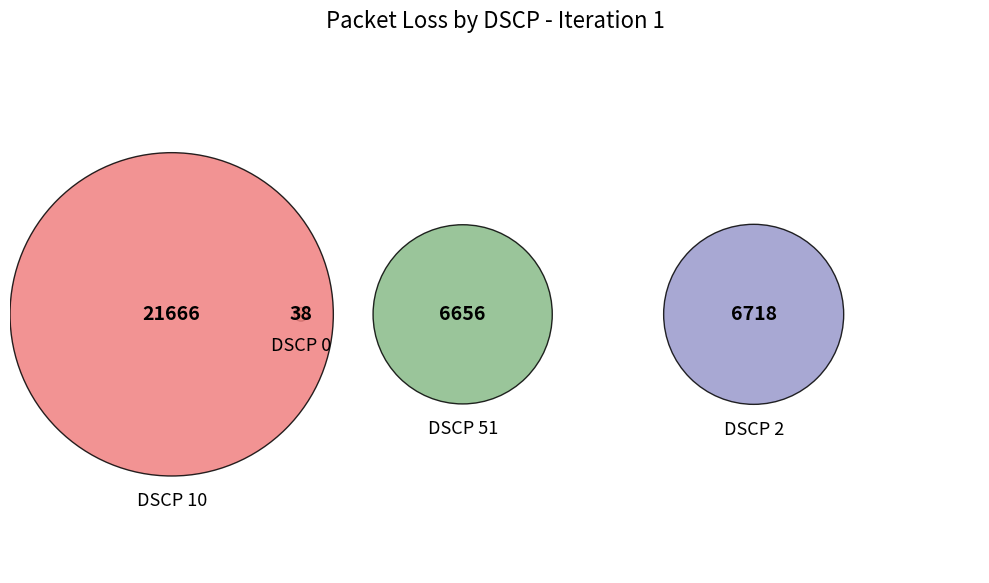

Which slice is the largest?

DSCP 10